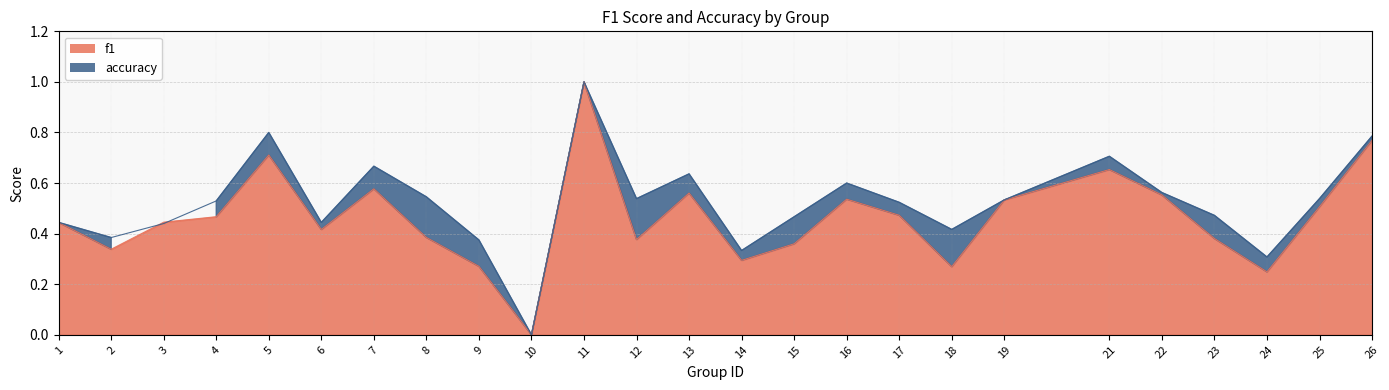

How many intersections are there between f1 and accuracy?

2